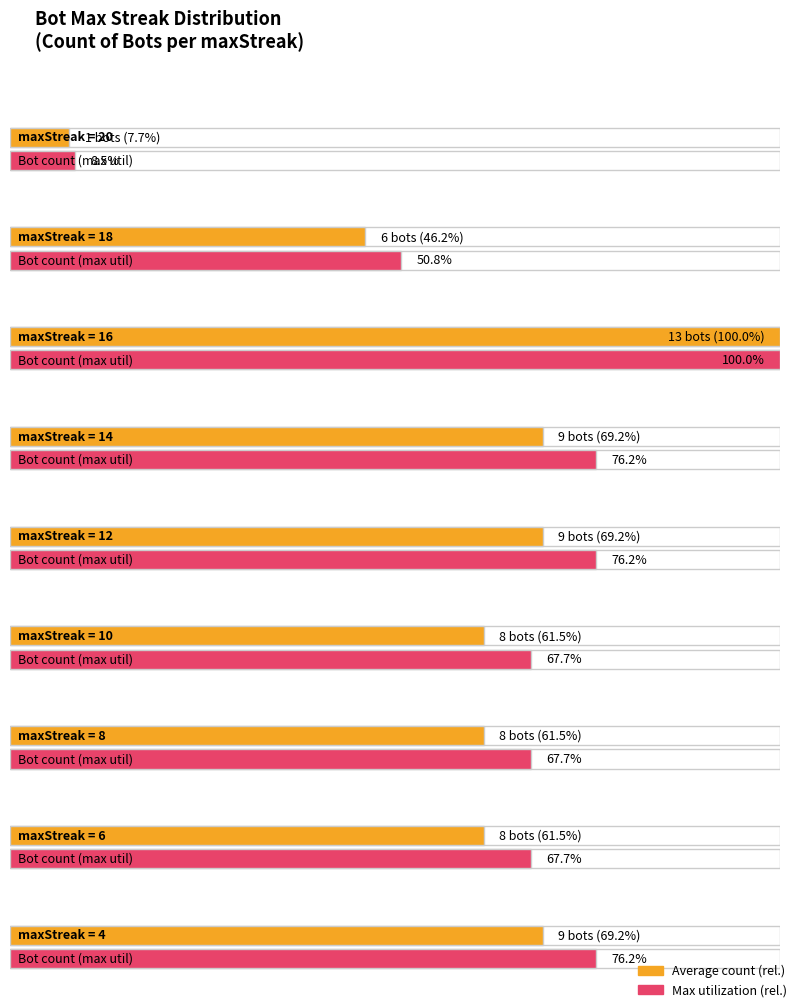

What is the smallest value displayed?

1